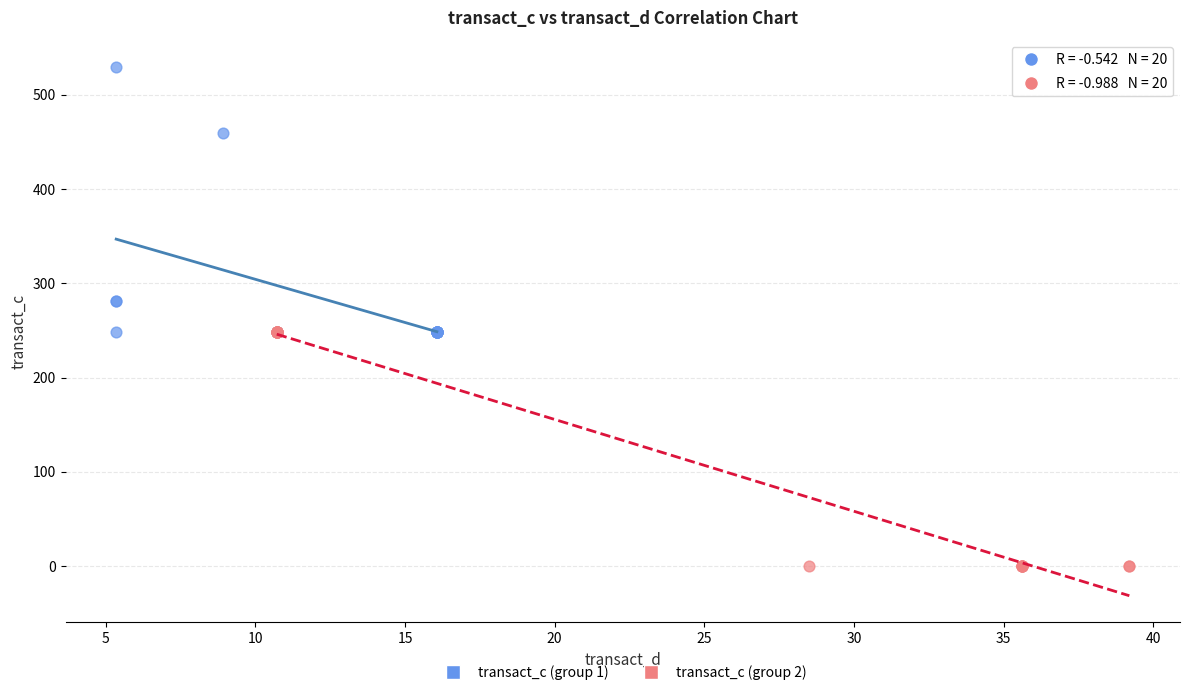

Which series reaches the maximum Y coordinate?

transact_c (group 1)